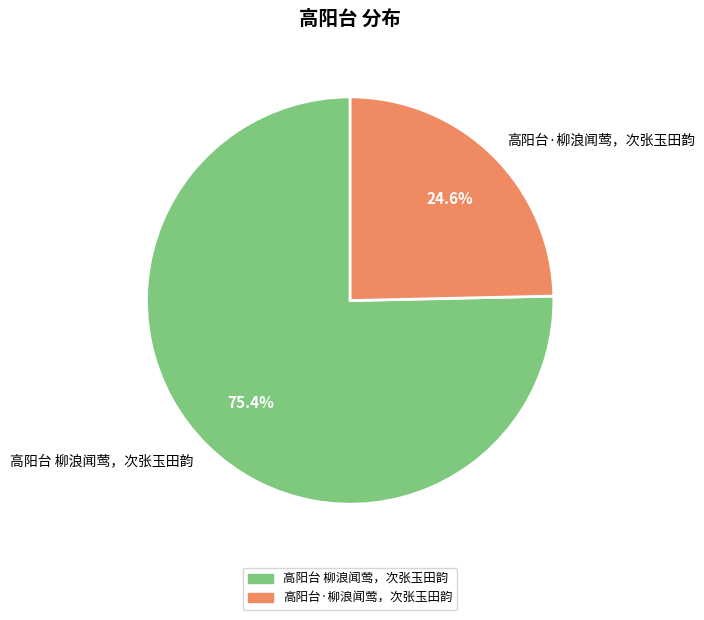

To the nearest percent, what is the difference between the 高阳台 柳浪闻莺，次张玉田韵 and 高阳台·柳浪闻莺，次张玉田韵 slice percentages?

51%